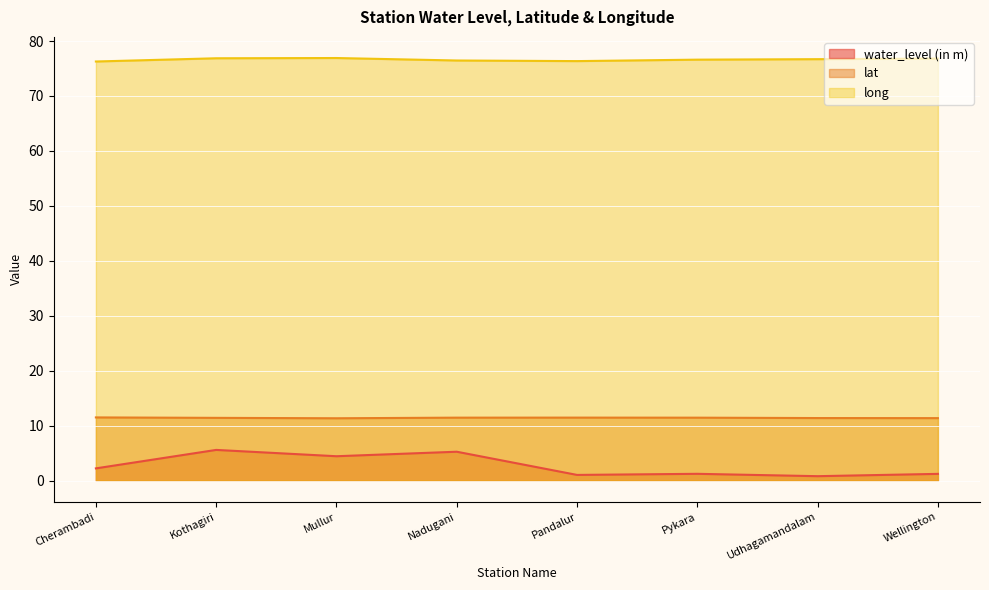

True or false: water_level (in m) and lat cross at least once.

False